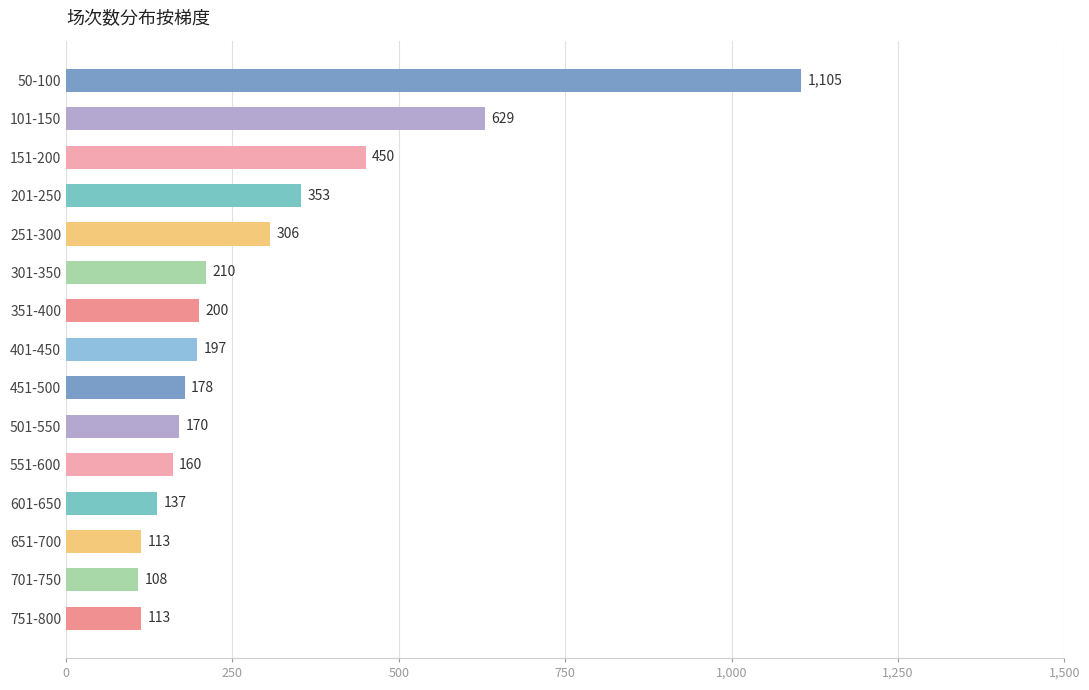

True or false: the data shows 113 at 651-700.

True